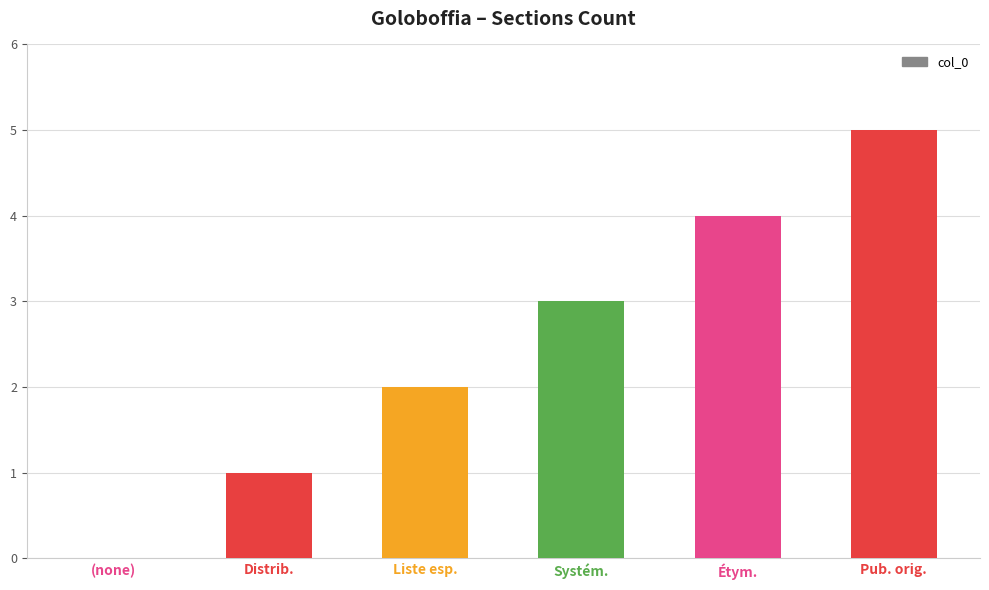

Reading left to right, extract all data points from this chart.

0	1	2	3	4	5